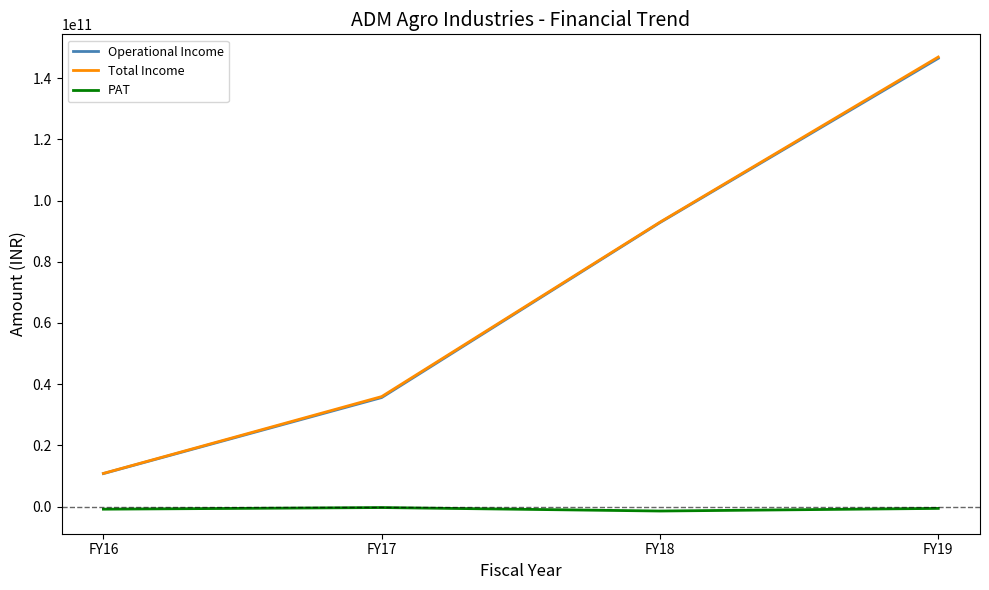

What is the difference between the highest and lowest values at FY17?

36247581365